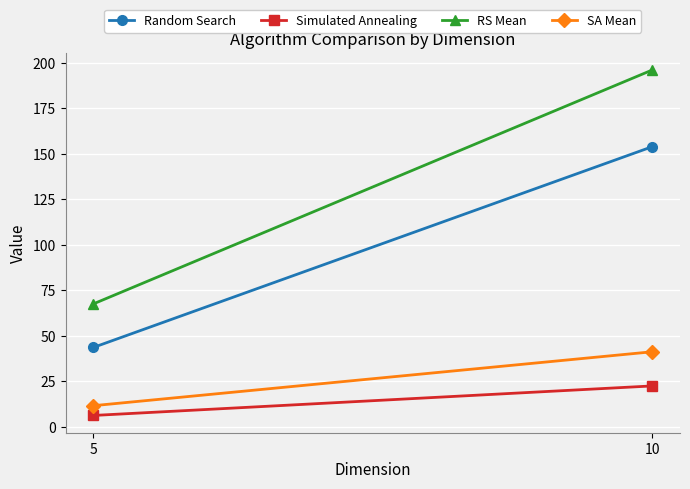

List the series in order of their peak value, highest first.

RS Mean, Random Search, SA Mean, Simulated Annealing